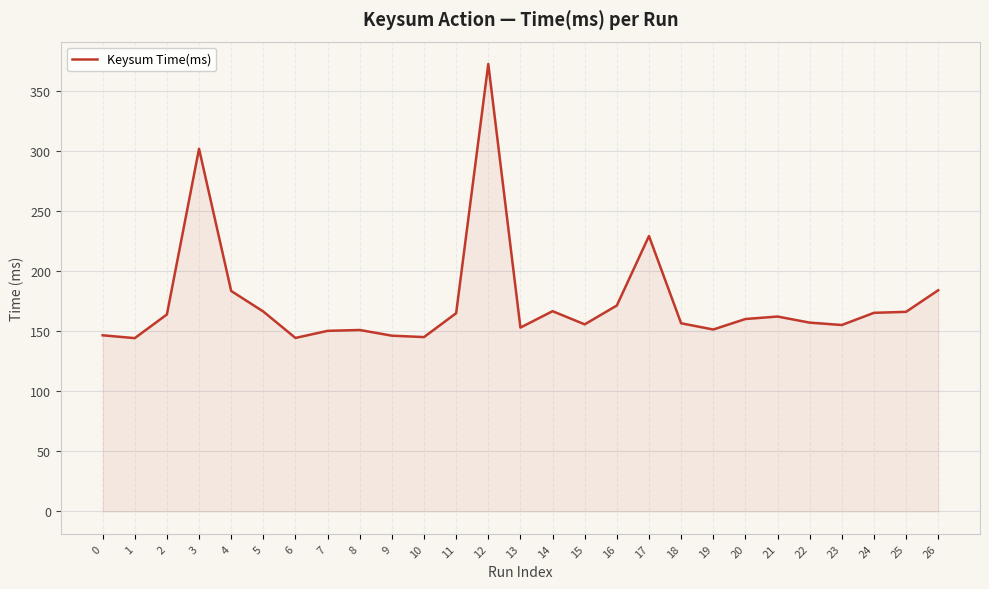

The chart shows a value of 146.5 at 0. True or false?

True